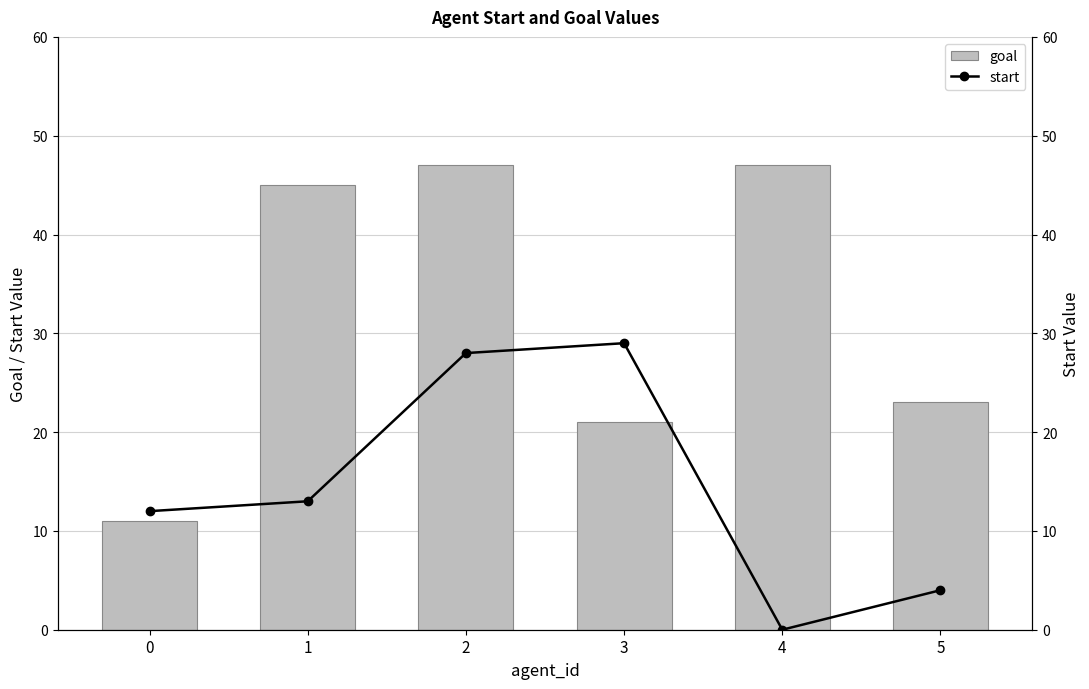

At which category is the sum across all series the highest?

2